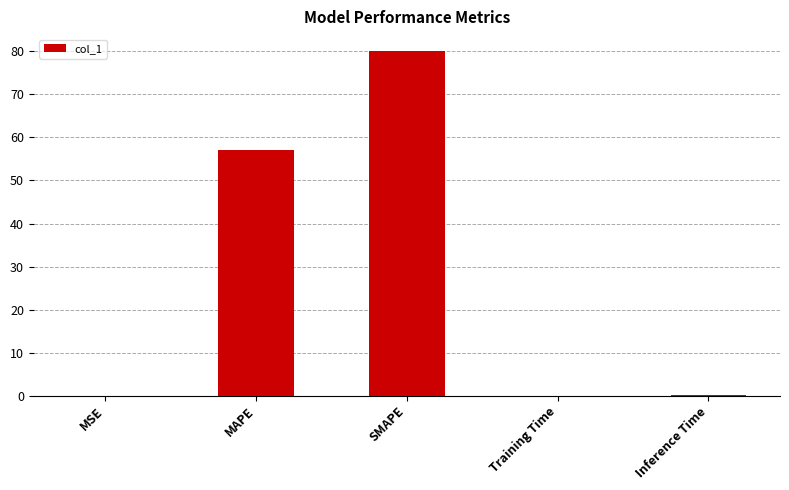

Where is the data nearest to the value 40?

MAPE